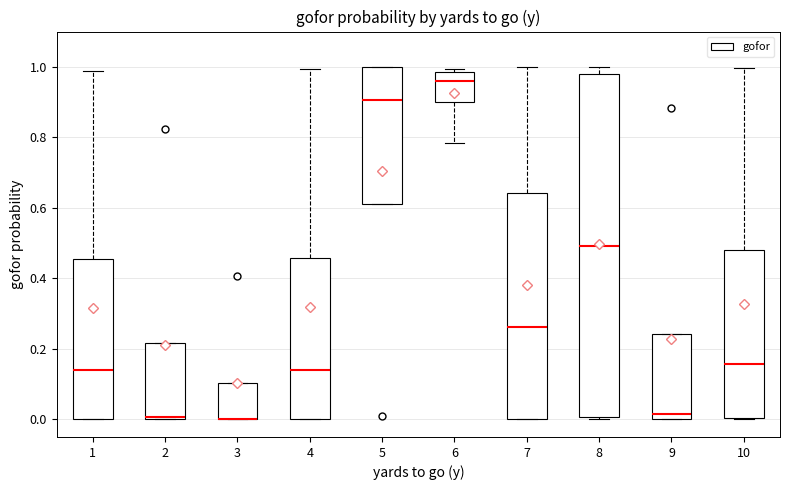

Reading left to right, transcribe this box plot: for each box, give where its median line is, the range the box spans, and where its two whiskers end, as read against the y-axis. The values are not printed on the chart, so give them approximately, as read against the axis.

1: median 0.14, box 0.00 to 0.46, whiskers 0.00 to 0.98
2: median 0.00 (just above the box's lower edge), box 0.00 to 0.22, whiskers 0.00 to 0.22
3: median 0.00 (drawn on the box's lower edge), box 0.00 to 0.10, whiskers 0.00 to 0.10
4: median 0.14, box 0.00 to 0.46, whiskers 0.00 to 1.00
5: median 0.90, box 0.62 to 1.00, whiskers 0.62 to 1.00
6: median 0.96, box 0.90 to 0.98, whiskers 0.78 to 1.00
7: median 0.26, box 0.00 to 0.64, whiskers 0.00 to 1.00
8: median 0.50, box 0.00 to 0.98, whiskers 0.00 (just below the box's lower edge) to 1.00
9: median 0.02, box 0.00 to 0.24, whiskers 0.00 to 0.24
10: median 0.16, box 0.00 to 0.48, whiskers 0.00 to 1.00